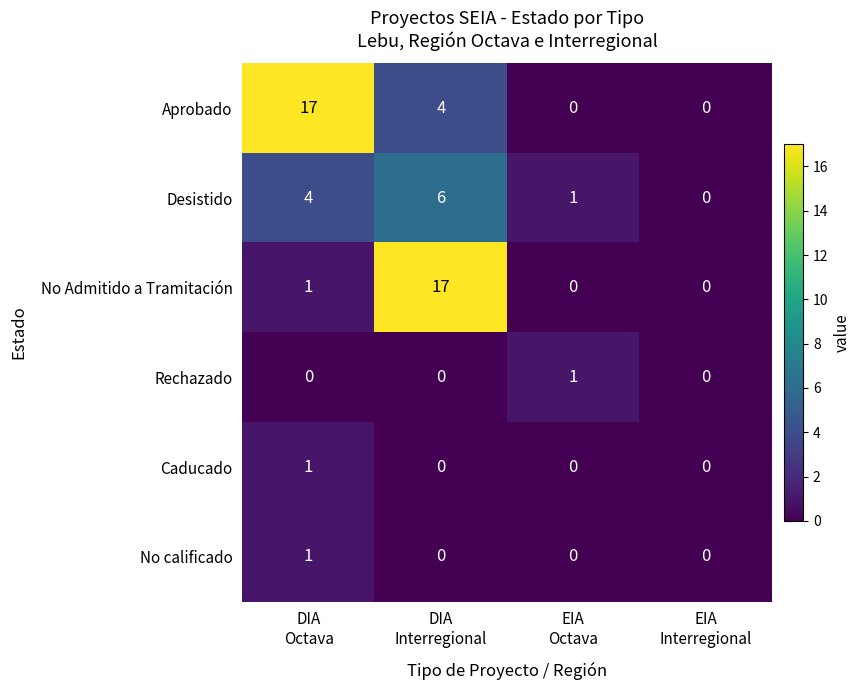

What is the highest value of the Desistido series?

6